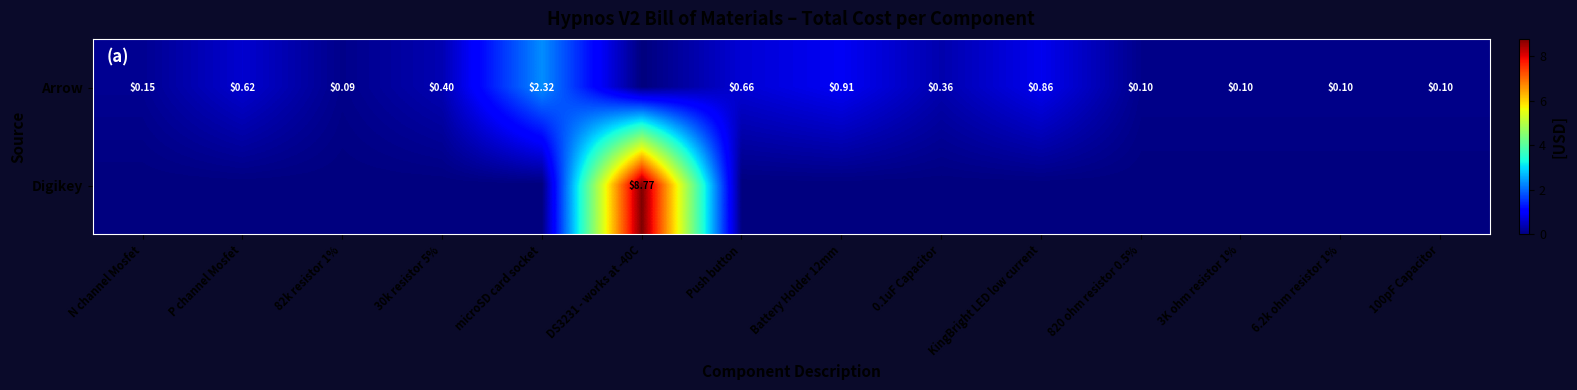

Where is Arrow nearest to the value 1?

Battery Holder 12mm